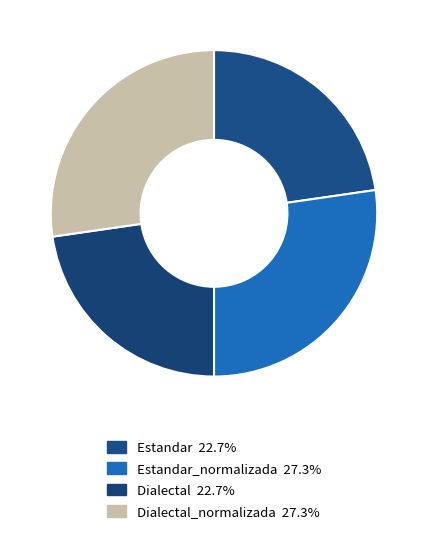

Which category has the smallest portion of the pie?

Estandar